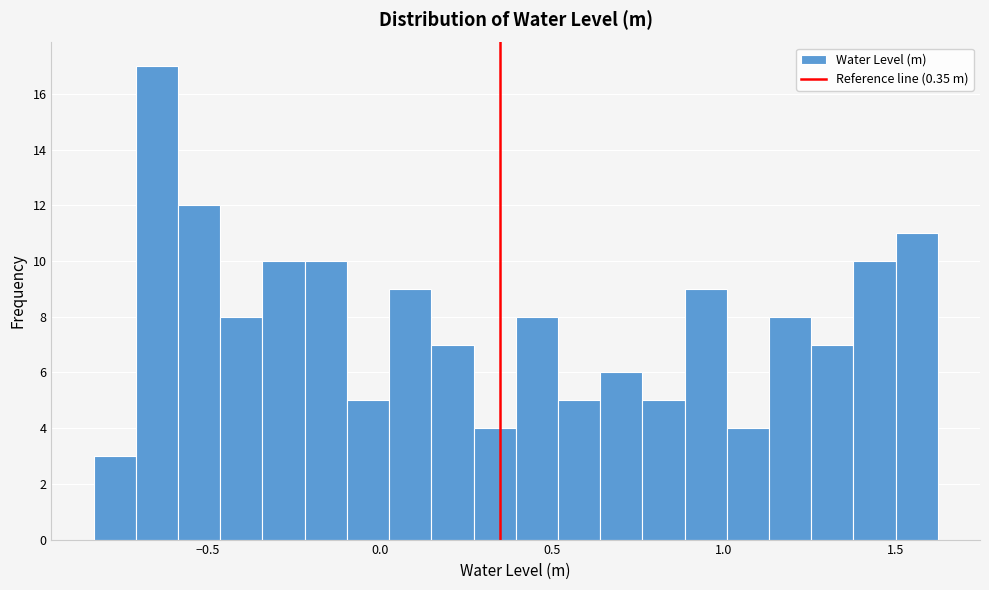

Around what value on the x-axis is the tallest bar? Give the approximate position of its centre, as read against the axis.

-0.65